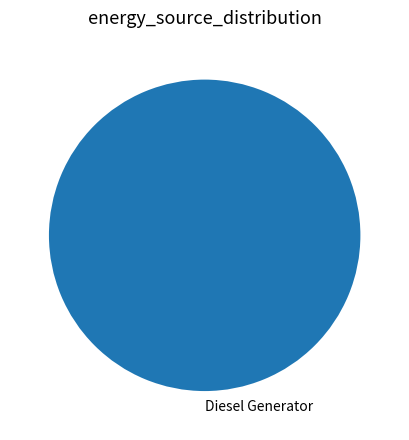

The Diesel Generator slice represents 100% of the pie. True or false?

True